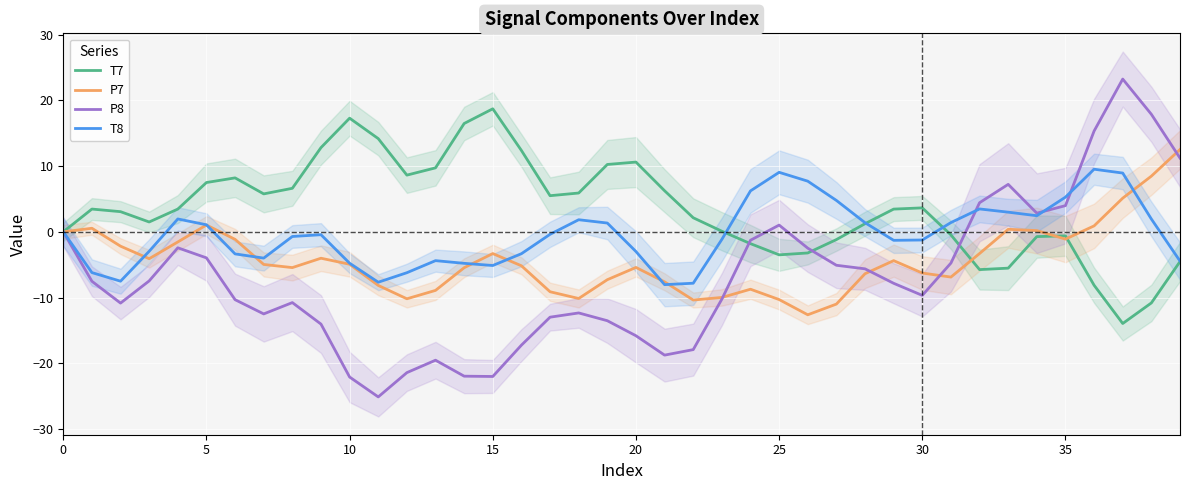

Reading left to right, transcribe all the data shown in this chart.

T7: 0.0	3.5	3.1	1.5	3.5	7.5	8.2	5.8	6.6	12.8	17.3	14.2	8.6	9.7	16.5	18.7	12.4	5.5	5.9	10.2	10.6	6.2	2.1	0.1	-1.8	-3.5	-3.2	-1.2	1.2	3.5	3.6	-0.5	-5.7	-5.5	-0.7	-0.6	-8.1	-13.9	-10.8	-4.5
P7: -0.0	0.5	-2.2	-4.1	-1.5	1.0	-1.1	-5.0	-5.4	-4.0	-4.9	-8.1	-10.2	-8.9	-5.5	-3.3	-5.2	-9.1	-10.1	-7.3	-5.4	-7.6	-10.4	-10.0	-8.7	-10.3	-12.6	-11.0	-6.4	-4.4	-6.3	-6.9	-3.3	0.4	0.2	-1.1	0.9	5.1	8.5	12.5
P8: 0.0	-7.5	-10.8	-7.5	-2.4	-4.0	-10.3	-12.5	-10.8	-14.0	-22.1	-25.1	-21.4	-19.5	-21.9	-22.0	-17.2	-13.0	-12.3	-13.5	-15.8	-18.7	-17.9	-10.2	-1.3	1.0	-2.5	-5.1	-5.6	-7.8	-9.7	-4.8	4.4	7.2	2.8	4.0	15.3	23.2	17.9	11.2
T8: 0.0	-6.2	-7.5	-3.0	2.0	1.1	-3.4	-4.0	-0.7	-0.4	-4.8	-7.7	-6.2	-4.4	-4.8	-5.1	-3.3	-0.4	1.8	1.3	-3.0	-8.0	-7.8	-1.2	6.2	9.1	7.7	4.8	1.4	-1.3	-1.2	1.4	3.5	3.0	2.4	5.3	9.5	8.9	1.9	-4.4